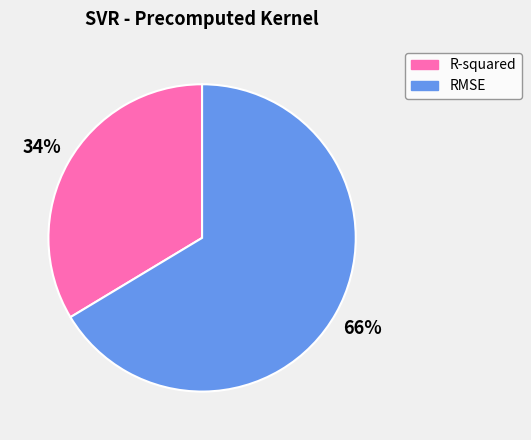

Is it true that RMSE is 66% of the pie?

True